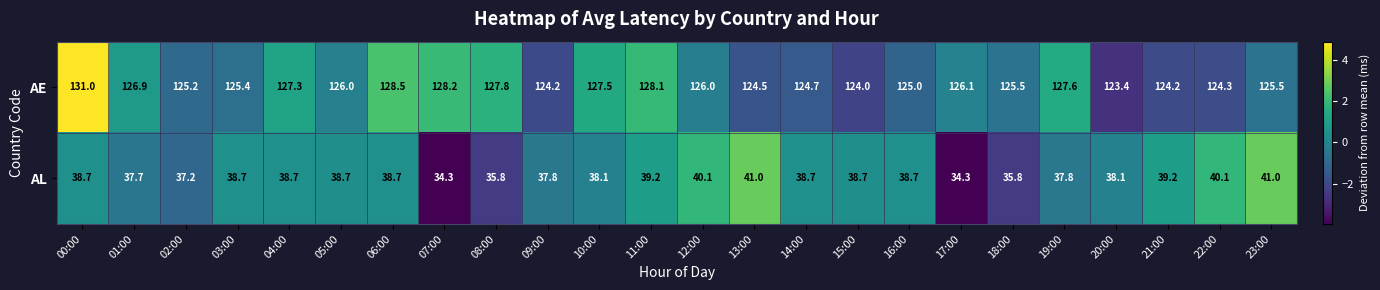

What is the maximum value shown in the chart?

131.0